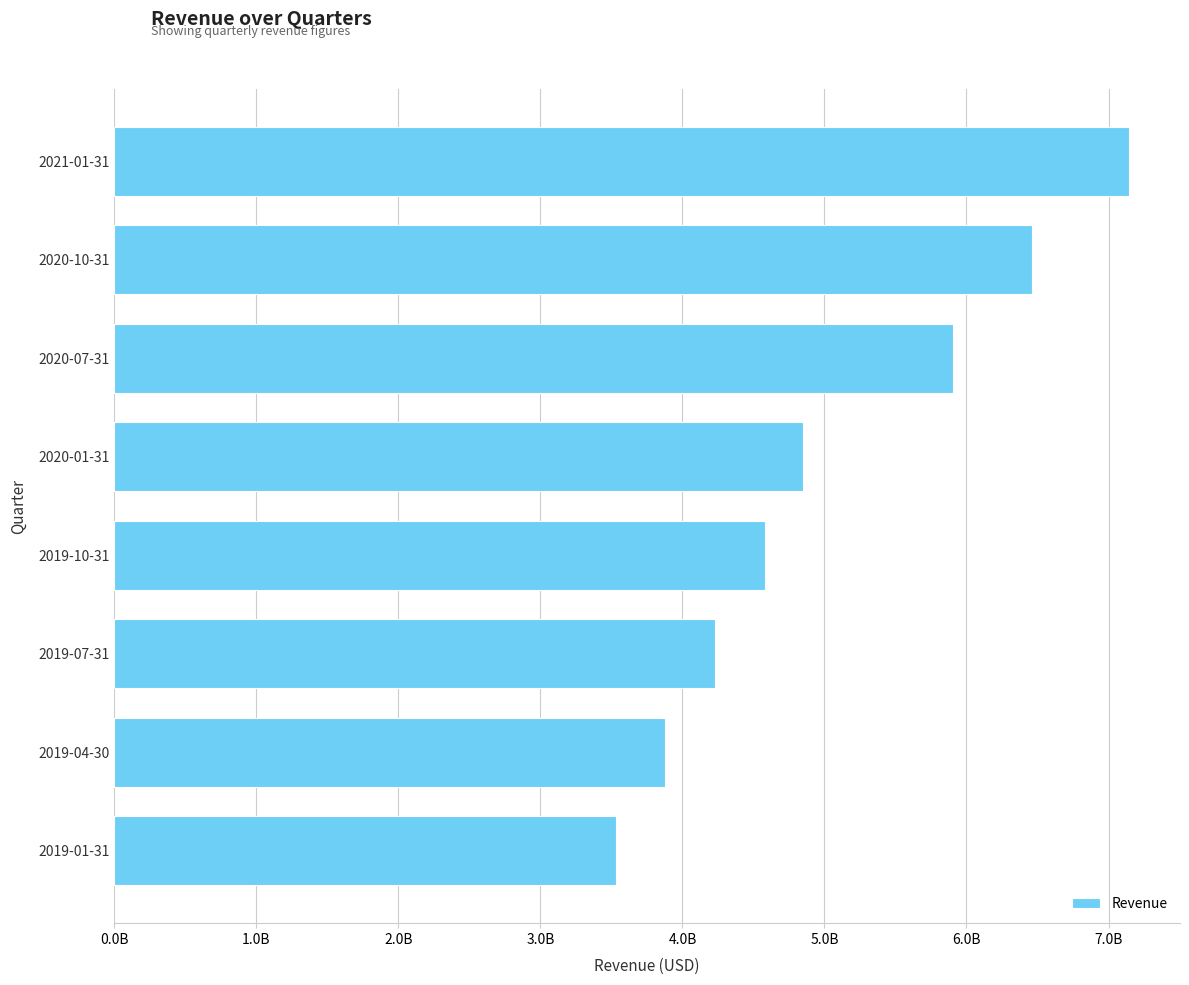

Rank the categories by value from highest to lowest.

2021-01-31, 2020-10-31, 2020-07-31, 2020-01-31, 2019-10-31, 2019-07-31, 2019-04-30, 2019-01-31